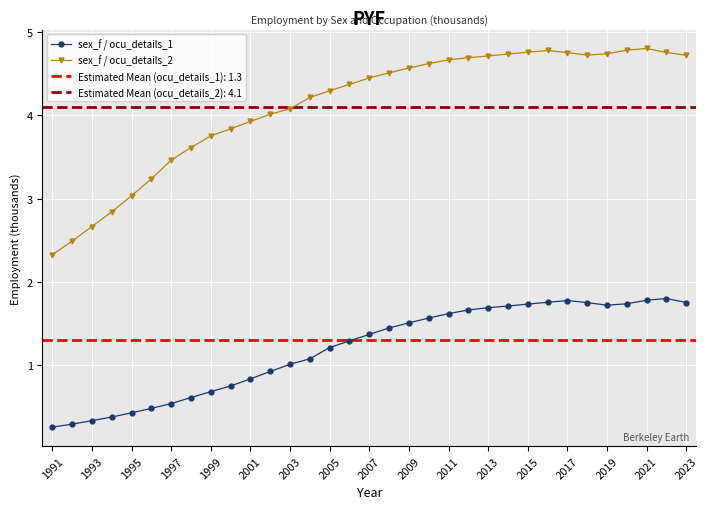

Reading right to left, what are all the values shown in this chart?

sex_f / ocu_details_1: 1.8	1.8	1.8	1.7	1.7	1.8	1.8	1.8	1.7	1.7	1.7	1.7	1.6	1.6	1.5	1.4	1.4	1.3	1.2	1.1	1.0	0.9	0.8	0.8	0.7	0.6	0.5	0.5	0.4	0.4	0.3	0.3	0.3
sex_f / ocu_details_2: 4.7	4.8	4.8	4.8	4.7	4.7	4.8	4.8	4.8	4.7	4.7	4.7	4.7	4.6	4.6	4.5	4.4	4.4	4.3	4.2	4.1	4.0	3.9	3.8	3.8	3.6	3.5	3.2	3.0	2.8	2.7	2.5	2.3